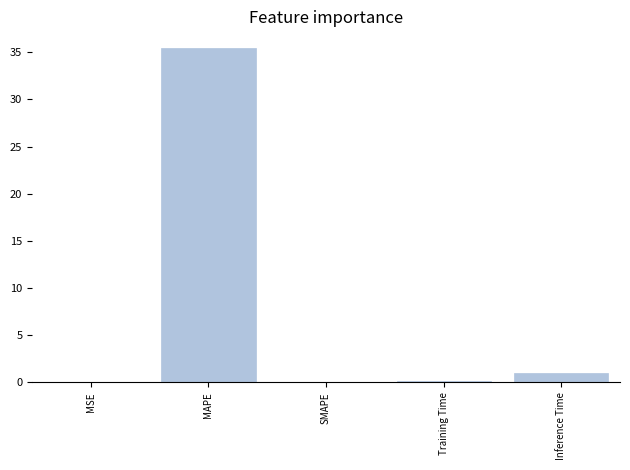

Which has a higher value, MSE or MAPE?

MAPE